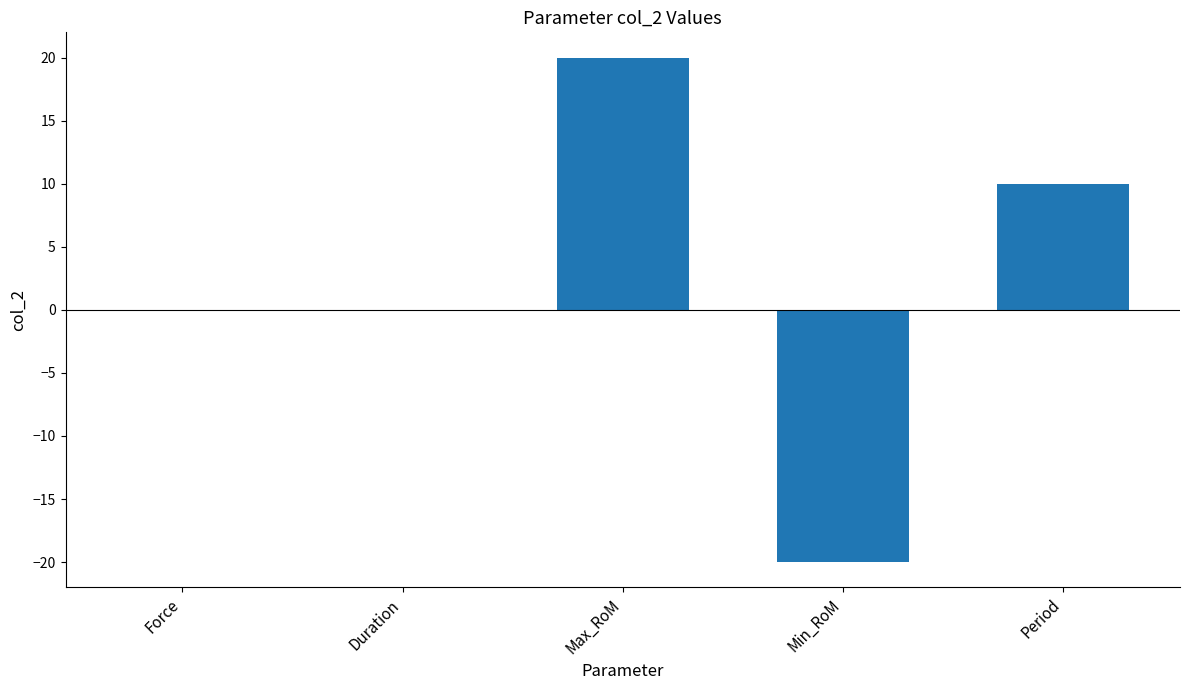

Reading left to right, what are all the values shown in this chart?

Force=0	Duration=0	Max_RoM=20	Min_RoM=-20	Period=10